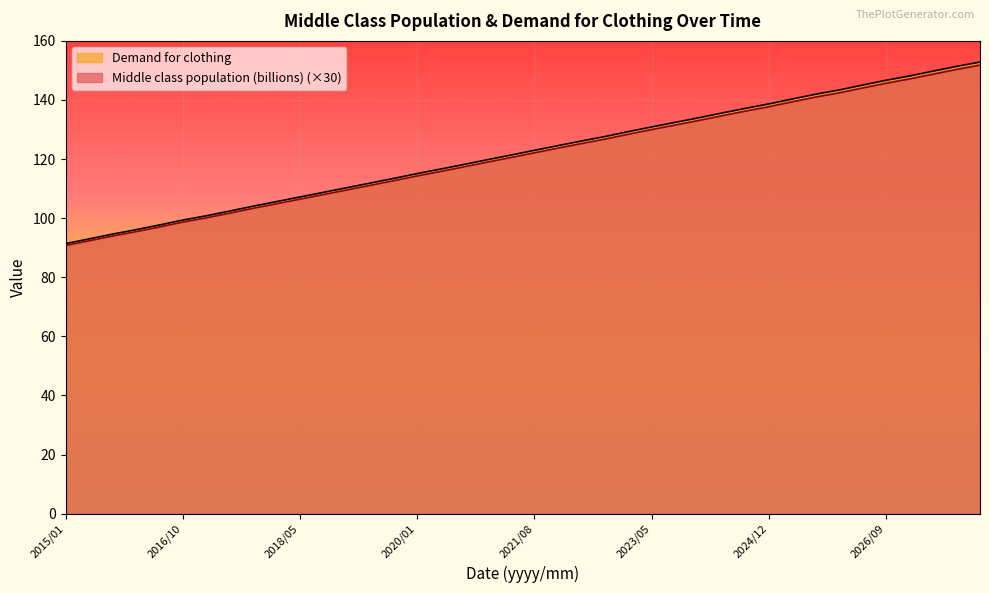

True or false: Demand for clothing and Middle class population (billions) cross at least once.

False